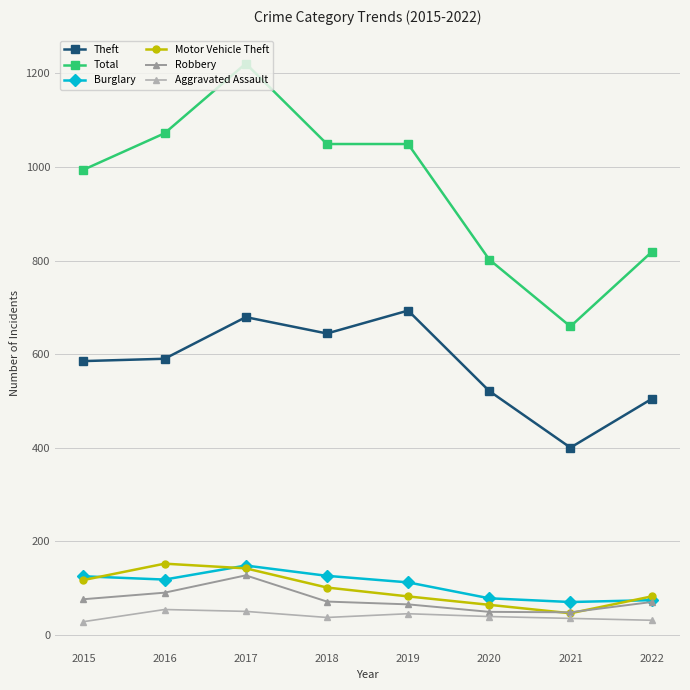

What is the difference between the second highest and second lowest values in the Theft series?

175